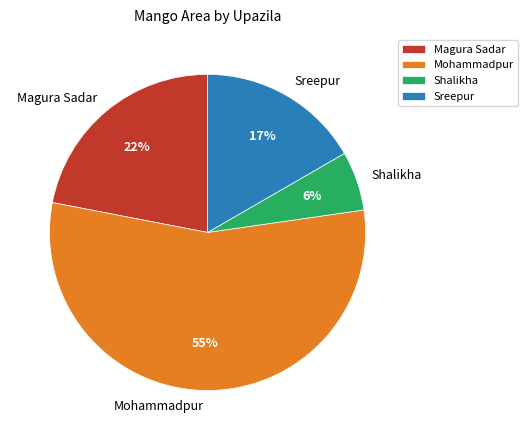

To the nearest percent, what is the difference between the Magura Sadar and Mohammadpur slice percentages?

33%